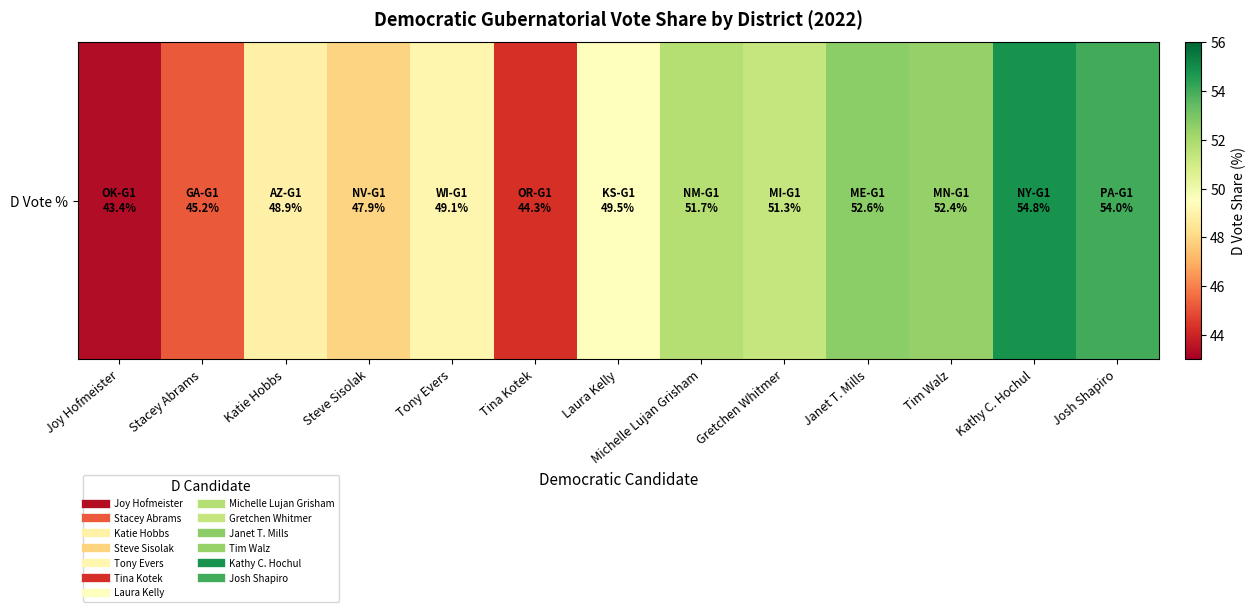

What value does the data have at Tina Kotek?

44.3